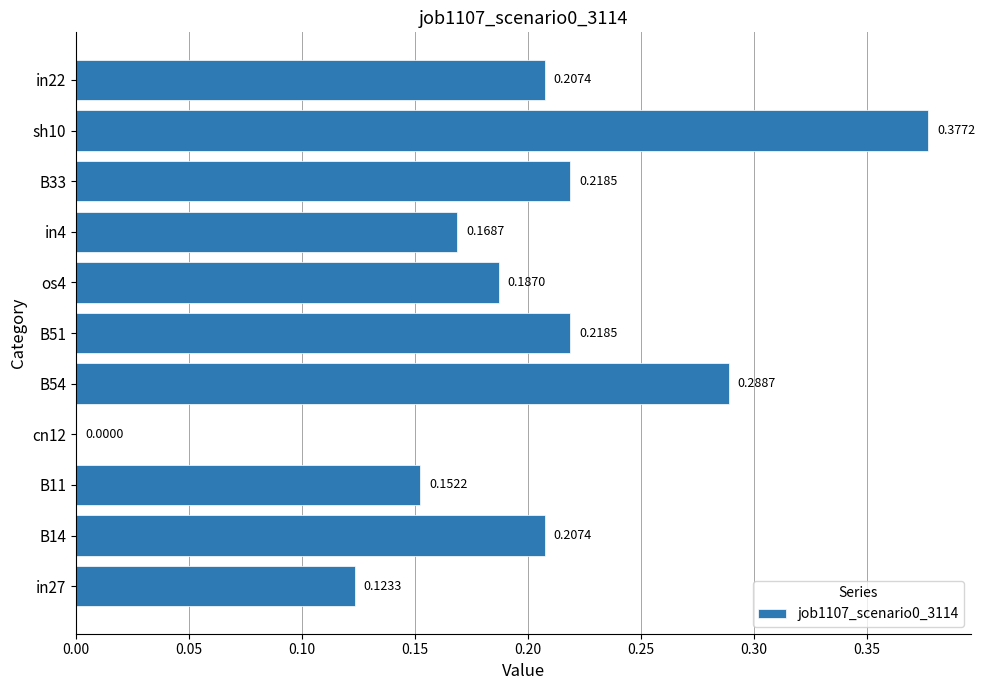

Are the bars horizontal?

Yes